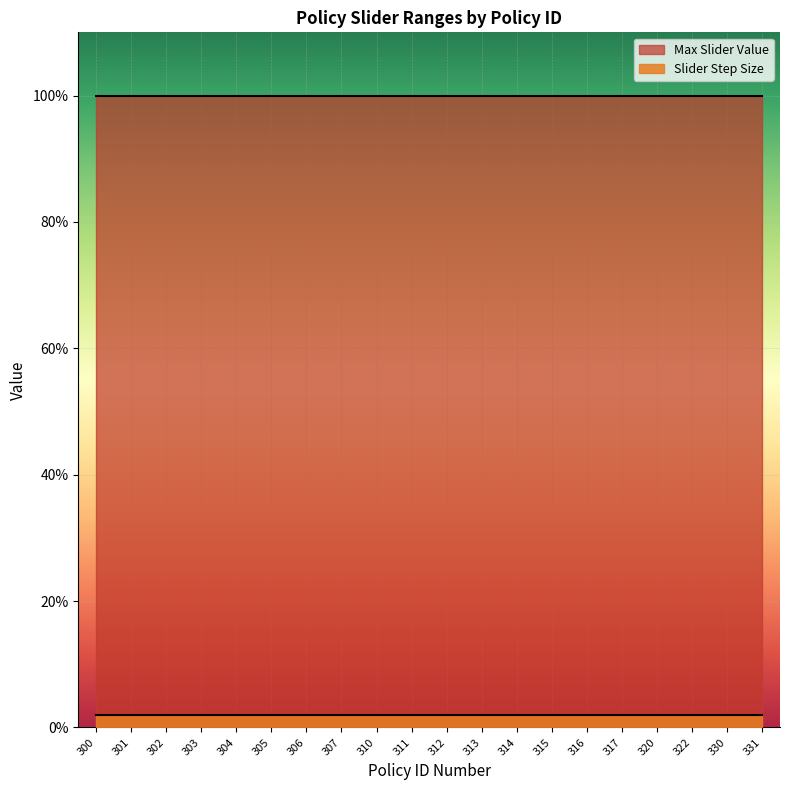

What is the approximate value of Max Slider Value at 320?

1.0